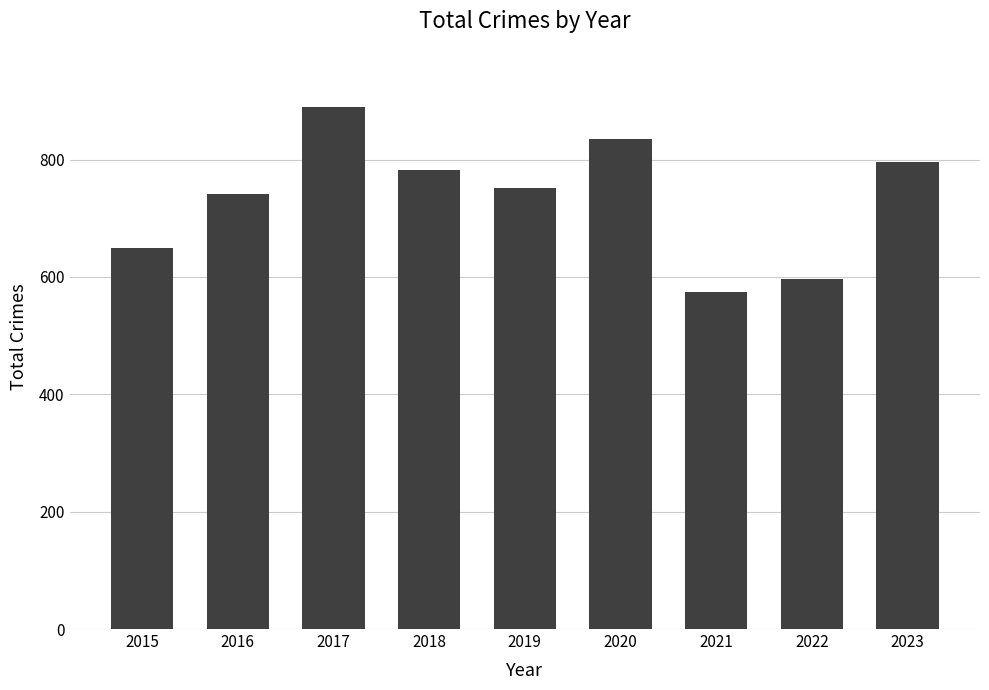

How many data points does each series have?

9